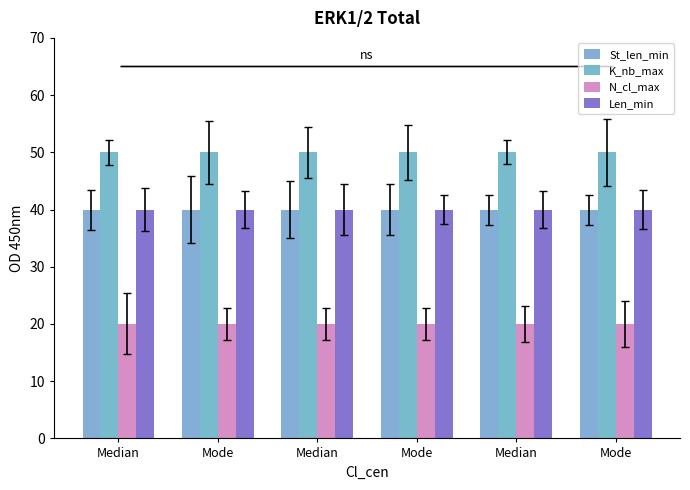

How many bars are there in each group?

4